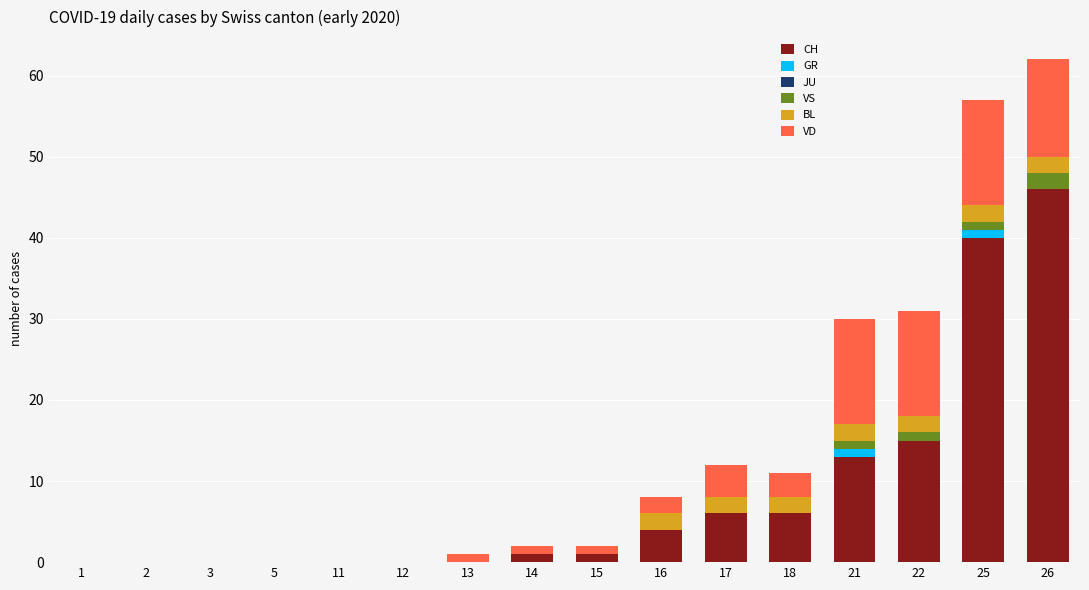

The CH series shows 31 at 26. True or false?

False